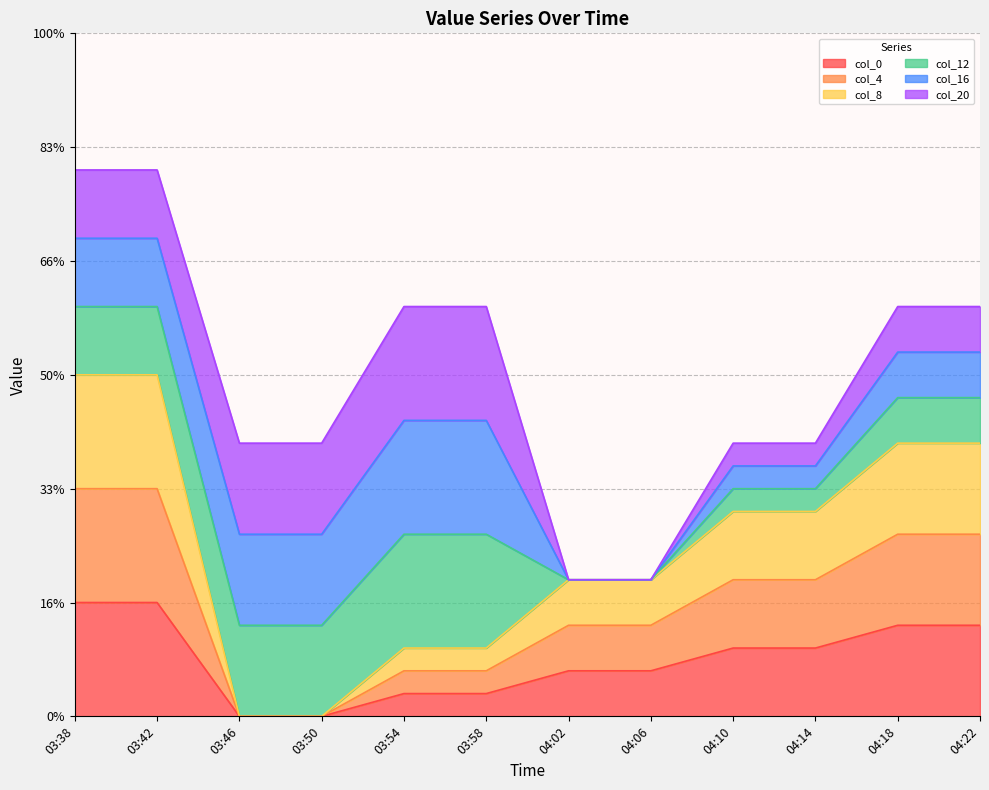

True or false: col_4 and col_0 cross at least once.

False